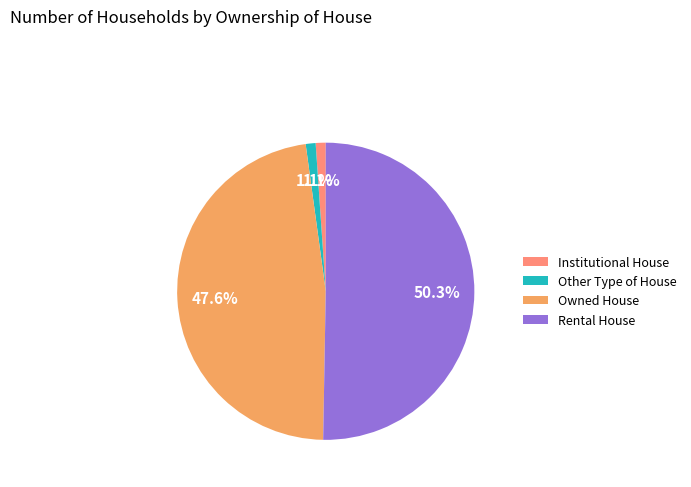

The Rental House slice represents 40% of the pie. True or false?

False